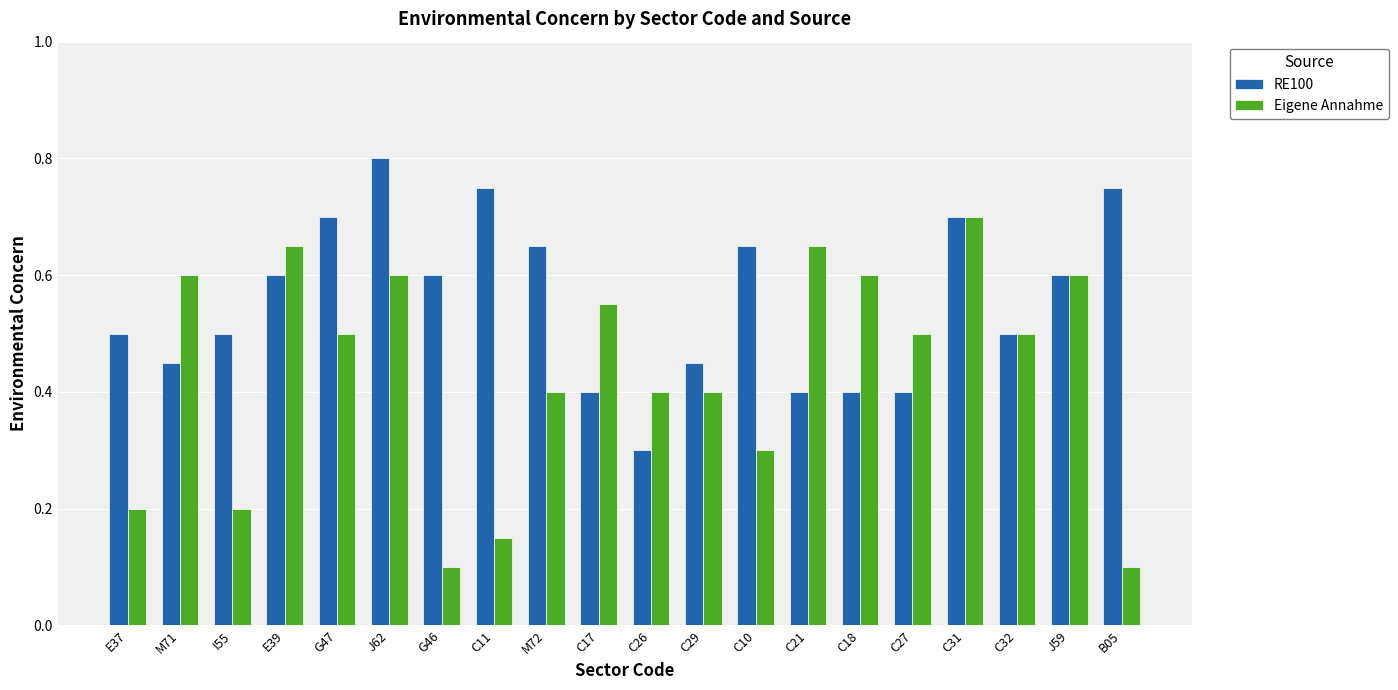

Count the RE100 values in the range 0 to 1.

20